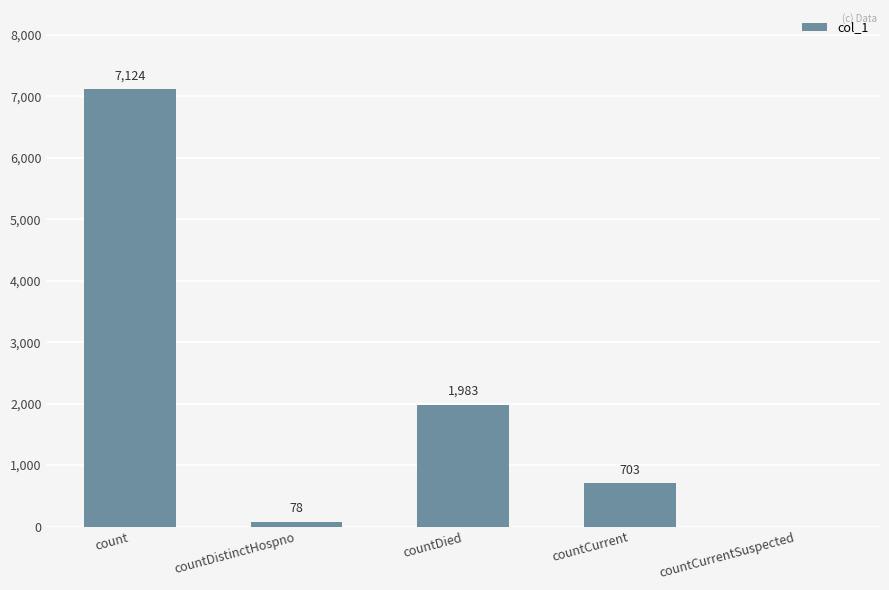

Reading left to right, what are all the values shown in this chart?

count=7124	countDistinctHospno=78	countDied=1983	countCurrent=703	countCurrentSuspected=0